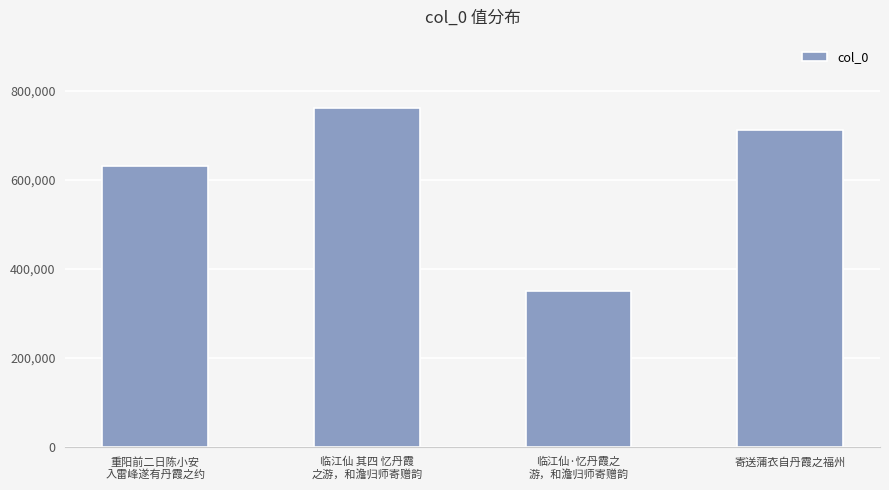

What is the label of the 1st bar from the right?

寄送蒲衣自丹霞之福州